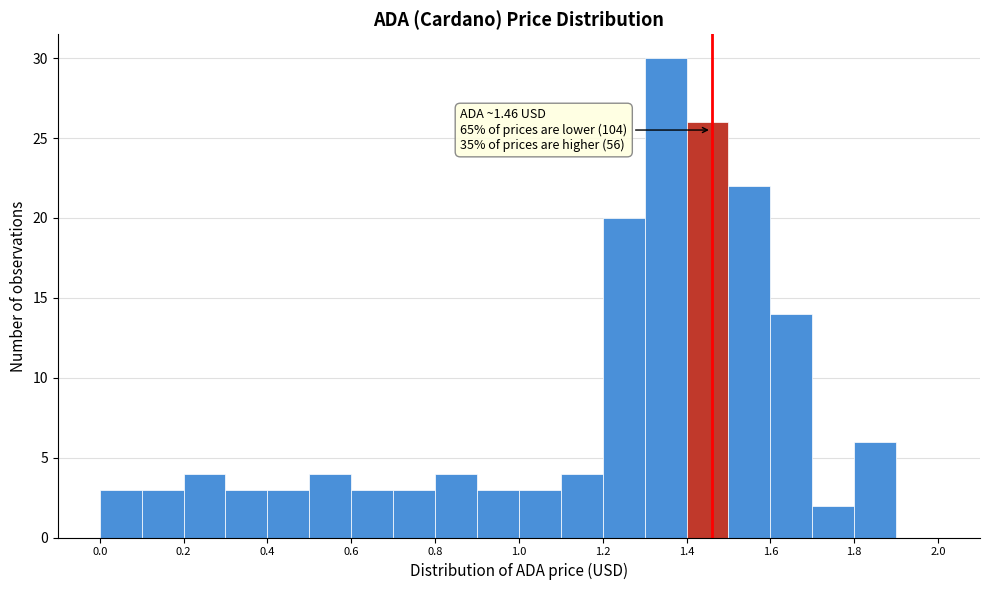

Over which range of the x-axis is the bar tallest?

1.3 to 1.4